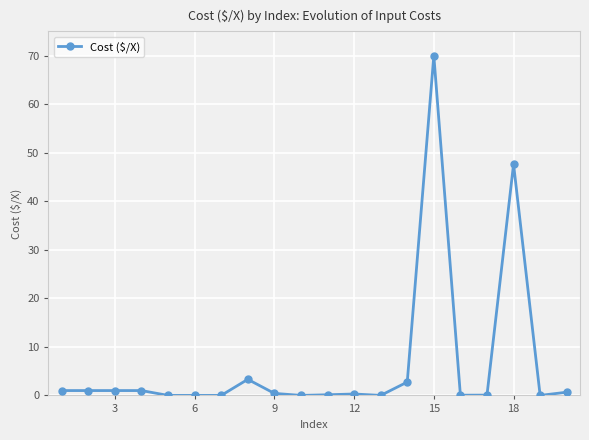

What is the average value?

6.5